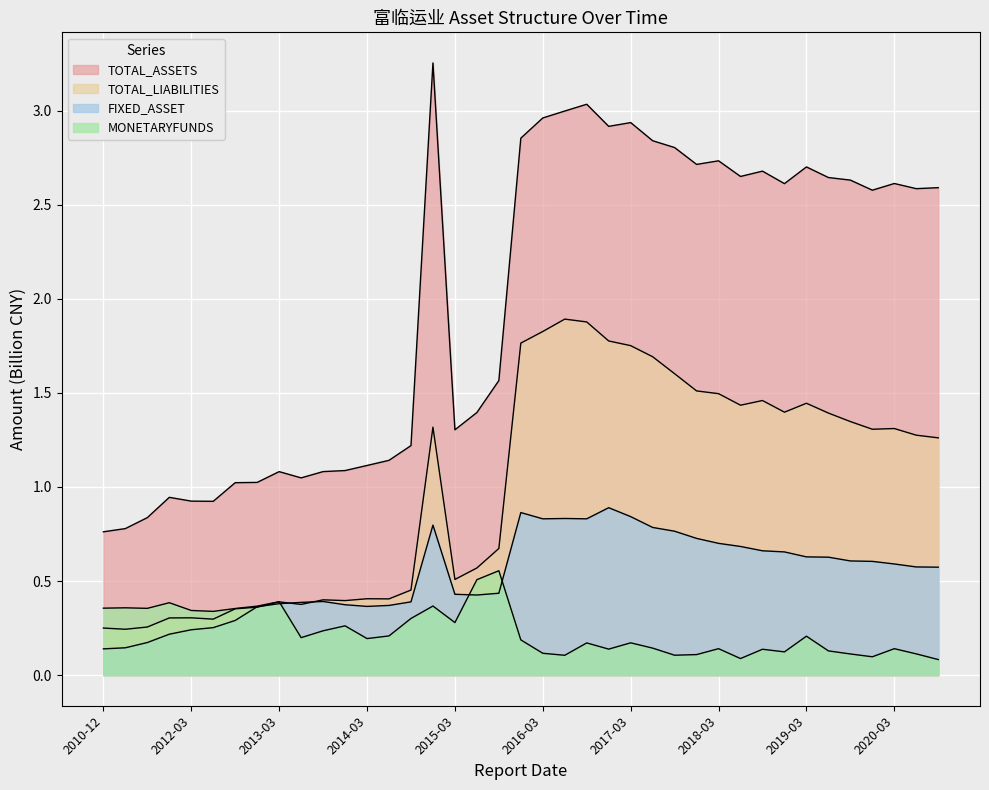

Reading left to right, extract all data points from this chart.

TOTAL_ASSETS: 0.8	0.8	0.8	0.9	0.9	0.9	1.0	1.0	1.1	1.0	1.1	1.1	1.1	1.1	1.2	3.3	1.3	1.4	1.6	2.9	3.0	3.0	3.0	2.9	2.9	2.8	2.8	2.7	2.7	2.7	2.7	2.6	2.7	2.6	2.6	2.6	2.6	2.6	2.6
FIXED_ASSET: 0.1	0.1	0.2	0.2	0.2	0.3	0.3	0.4	0.4	0.4	0.4	0.4	0.4	0.4	0.4	0.8	0.4	0.4	0.4	0.9	0.8	0.8	0.8	0.9	0.8	0.8	0.8	0.7	0.7	0.7	0.7	0.7	0.6	0.6	0.6	0.6	0.6	0.6	0.6
MONETARYFUNDS: 0.4	0.4	0.4	0.4	0.3	0.3	0.4	0.4	0.4	0.2	0.2	0.3	0.2	0.2	0.3	0.4	0.3	0.5	0.6	0.2	0.1	0.1	0.2	0.1	0.2	0.1	0.1	0.1	0.1	0.1	0.1	0.1	0.2	0.1	0.1	0.1	0.1	0.1	0.1
TOTAL_LIABILITIES: 0.3	0.2	0.3	0.3	0.3	0.3	0.4	0.4	0.4	0.4	0.4	0.4	0.4	0.4	0.5	1.3	0.5	0.6	0.7	1.8	1.8	1.9	1.9	1.8	1.8	1.7	1.6	1.5	1.5	1.4	1.5	1.4	1.4	1.4	1.3	1.3	1.3	1.3	1.3